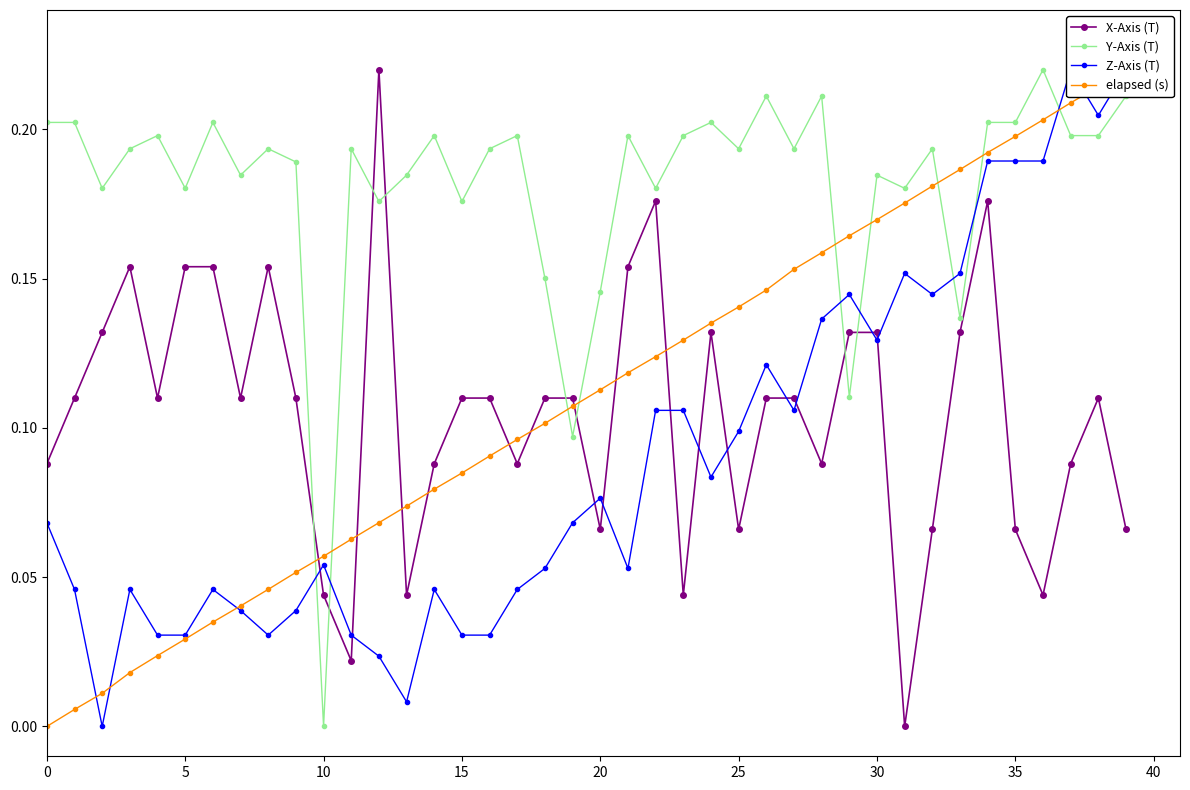

True or false: Z-Axis (T) has a value of 0.2 at 38.

True